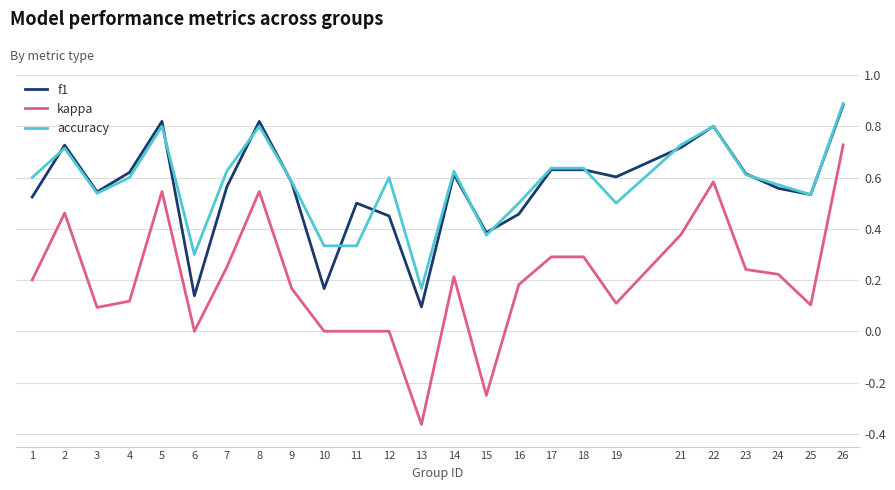

Between which two adjacent categories do accuracy and f1 first intersect?

1 and 2